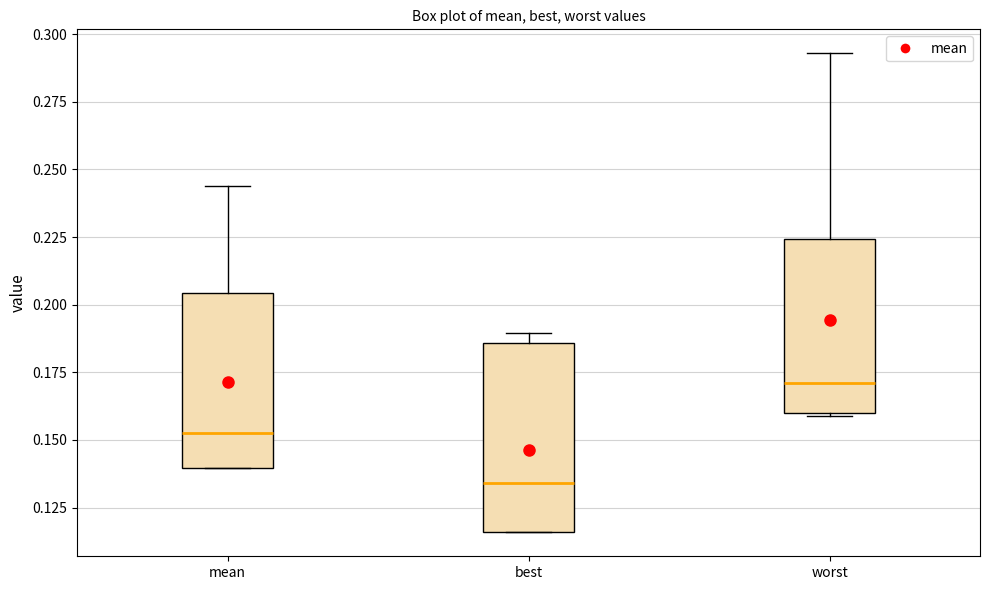

Reading left to right, transcribe this box plot: for each box, give where its median line is, the range the box spans, and where its two whiskers end, as read against the y-axis. The values are not printed on the chart, so give them approximately, as read against the axis.

mean: median 0.150, box 0.140 to 0.205, whiskers 0.140 to 0.245
best: median 0.135, box 0.115 to 0.185, whiskers 0.115 to 0.190
worst: median 0.170, box 0.160 to 0.225, whiskers 0.160 to 0.295